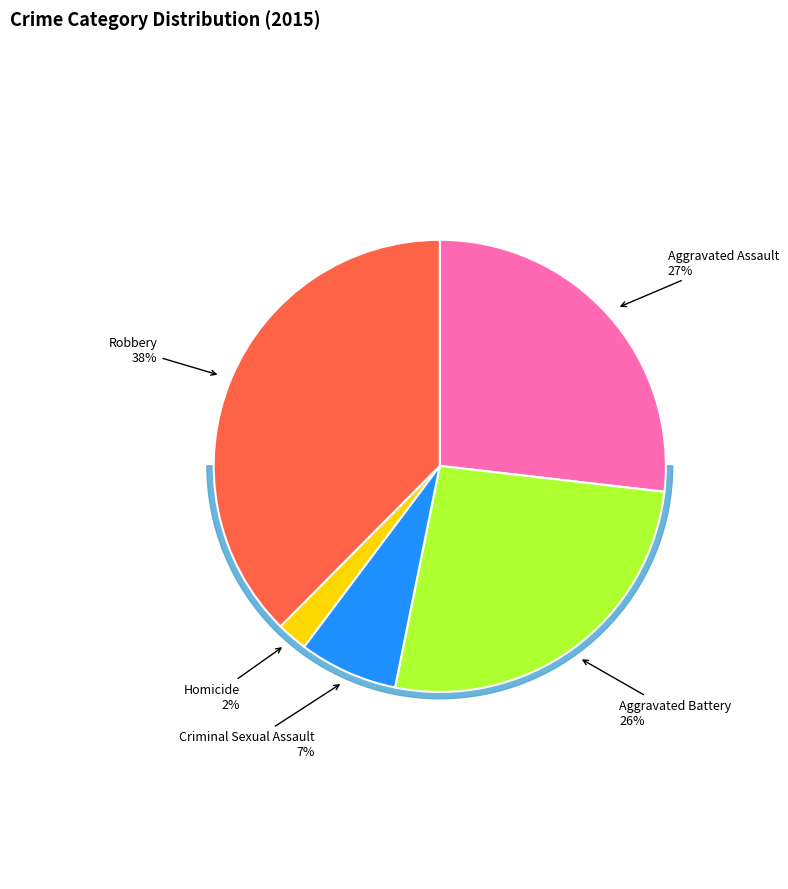

What is the ratio of the value at Robbery to the value at Aggravated Battery?

1.4